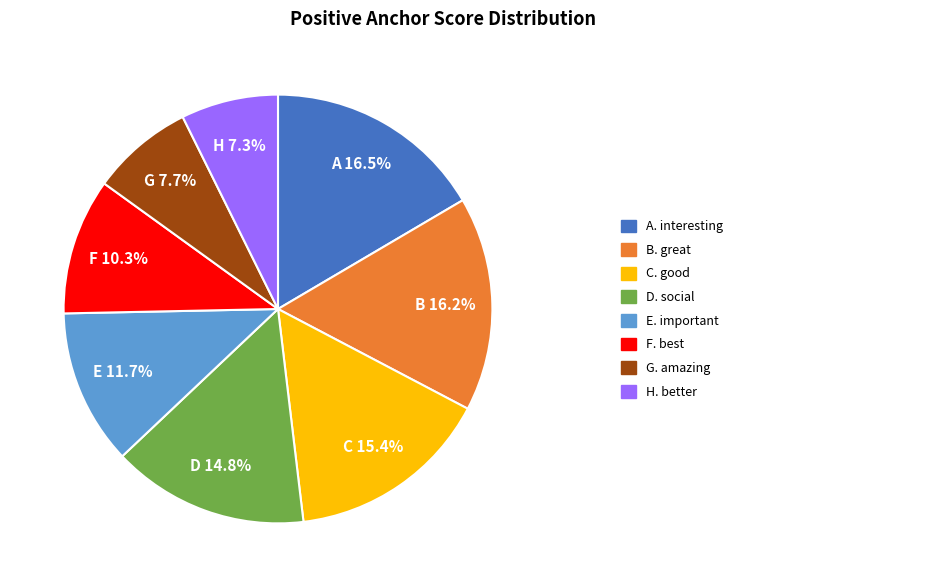

Does any single category account for the majority?

No